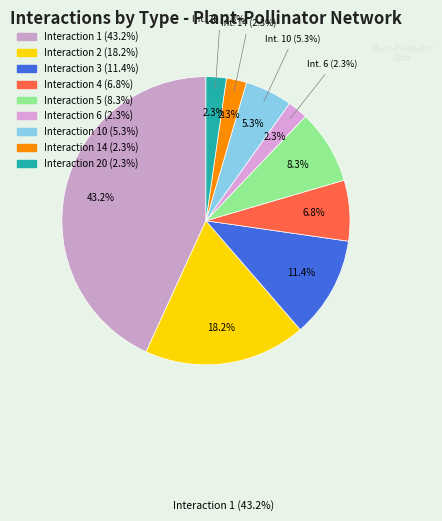

Count the number of slices in the pie.

9